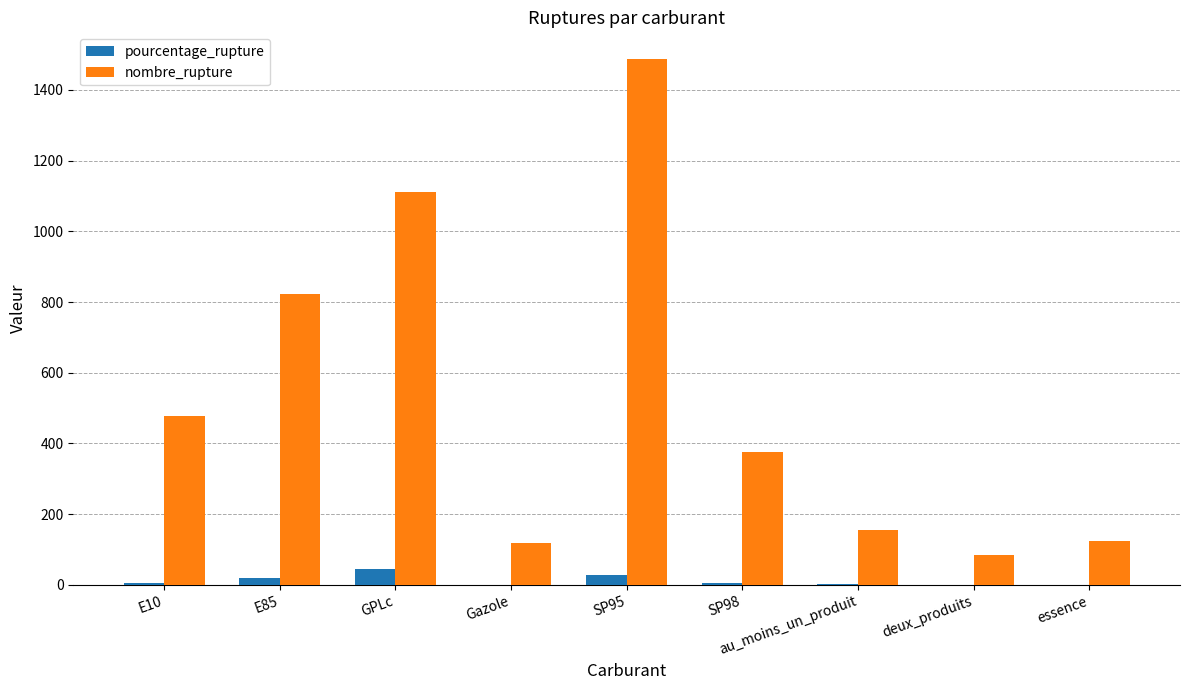

The nombre_rupture series shows 377.0 at SP98. True or false?

True